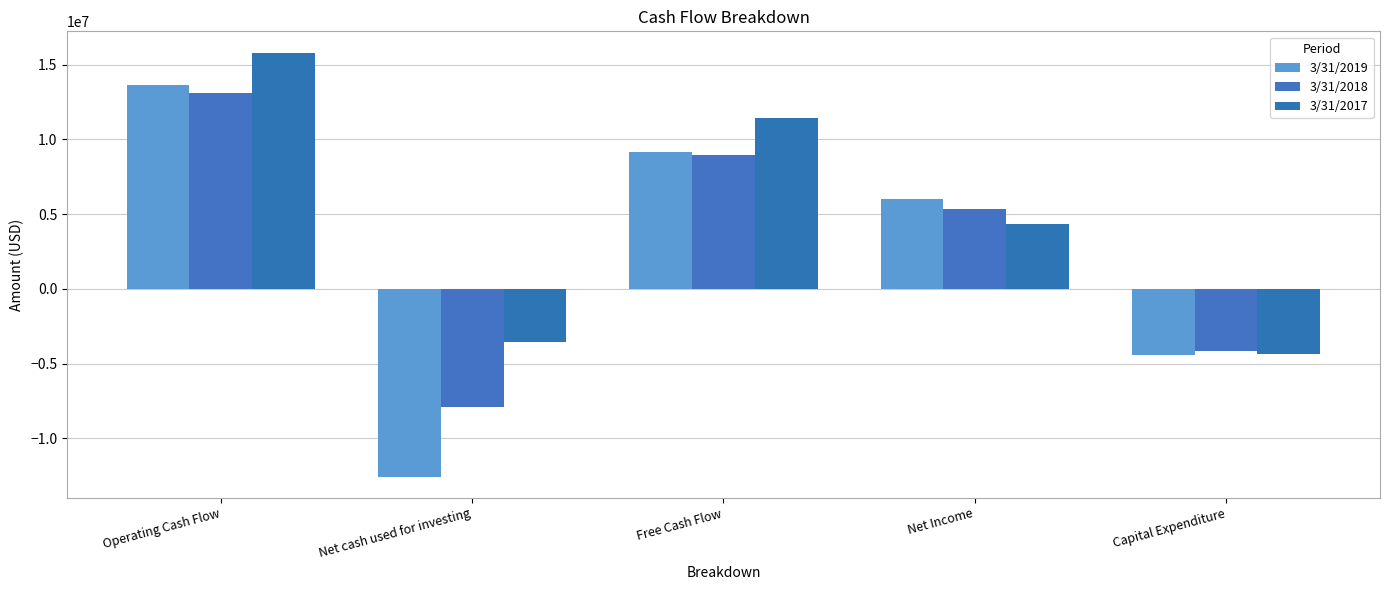

Which series changed the most between Operating Cash Flow and Net cash used for investing?

3/31/2019